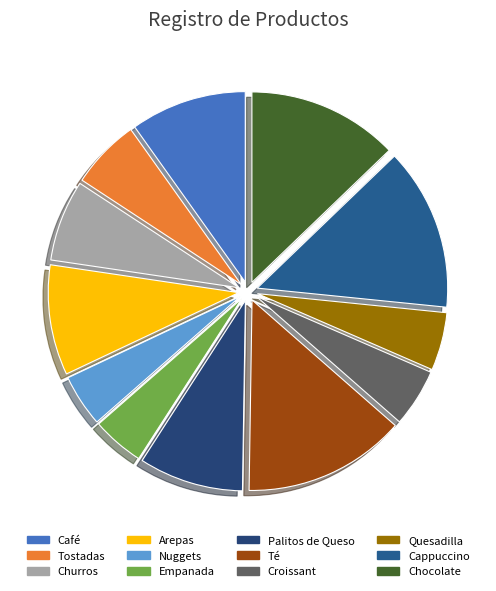

How many segments does this pie chart have?

12